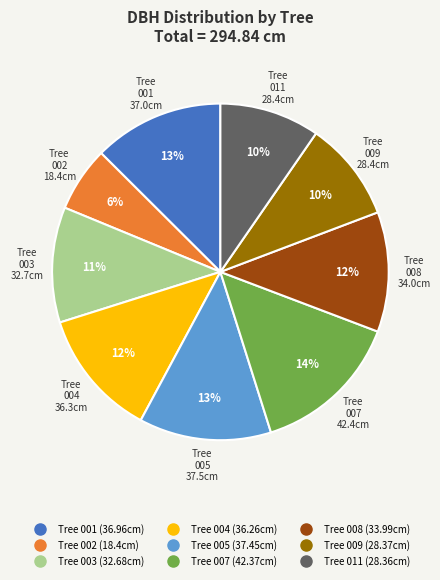

Is there any slice that represents more than half of the pie?

No